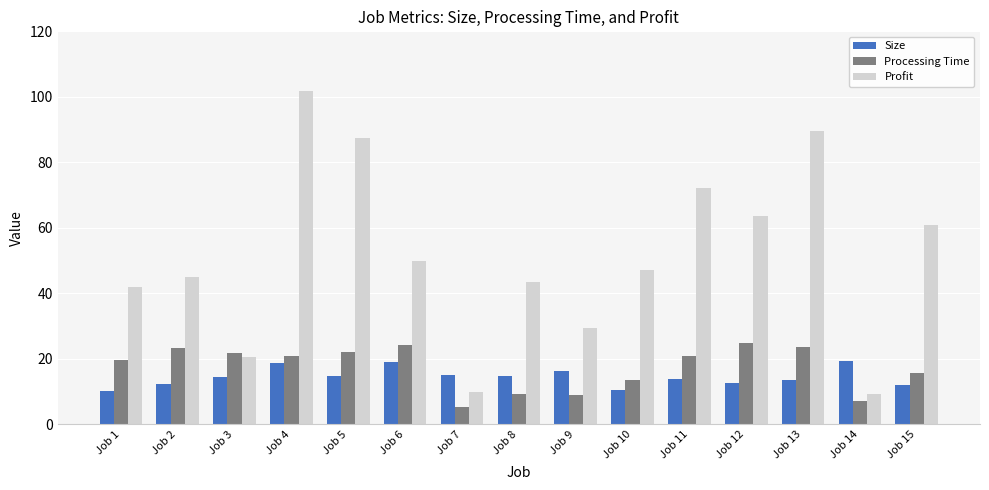

List the series in order of their peak value, highest first.

Profit, Processing Time, Size